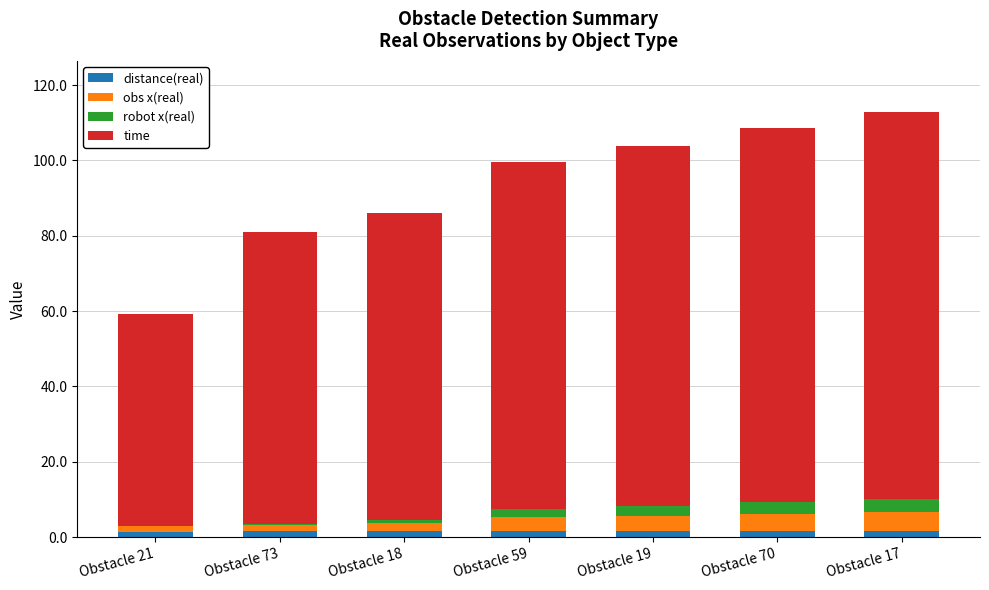

Are the bars horizontal?

No